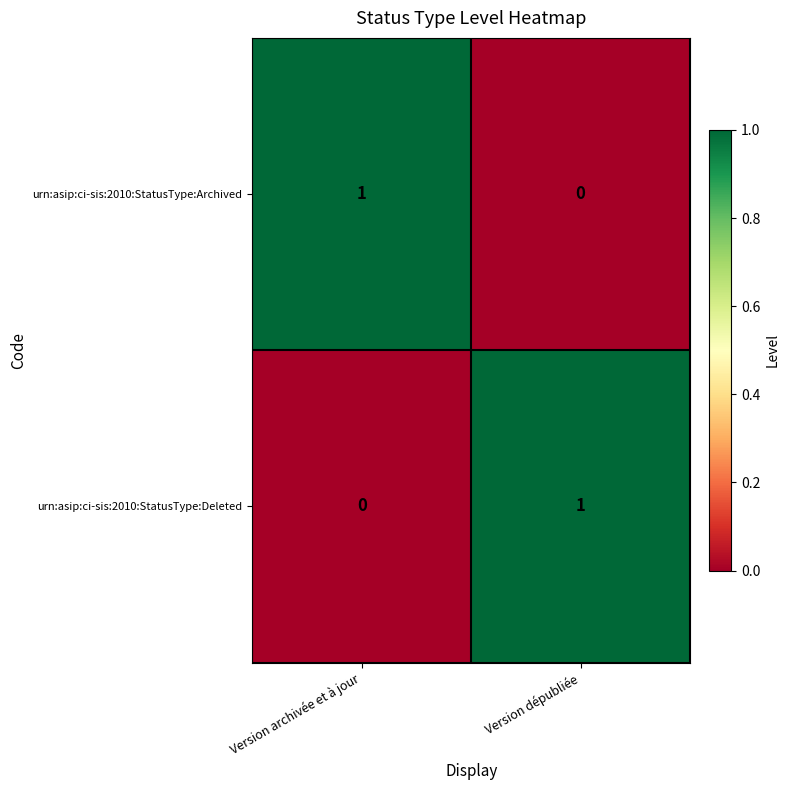

At which label is urn:asip:ci-sis:2010:StatusType:Archived closest to 0?

Version dépubliée